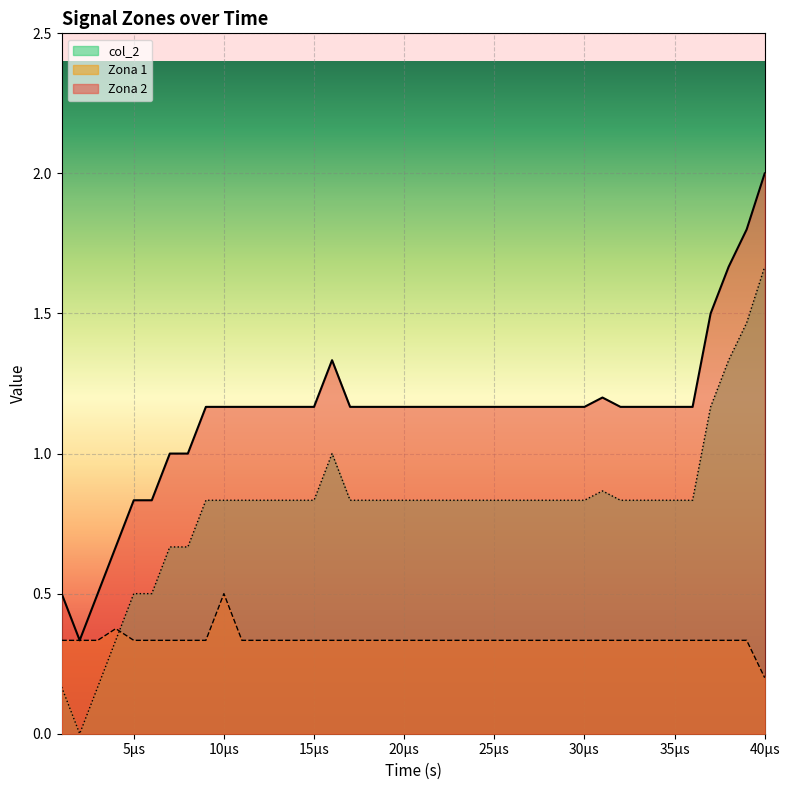

True or false: col_2 and Zona 1 cross at least once.

True